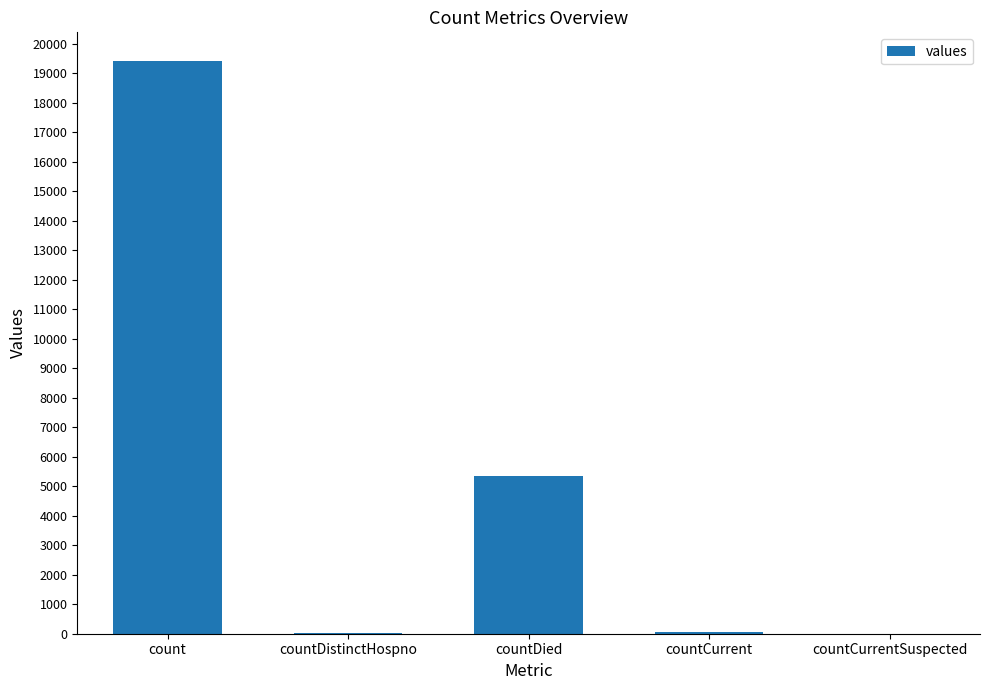

What is the sum of all values?

24875